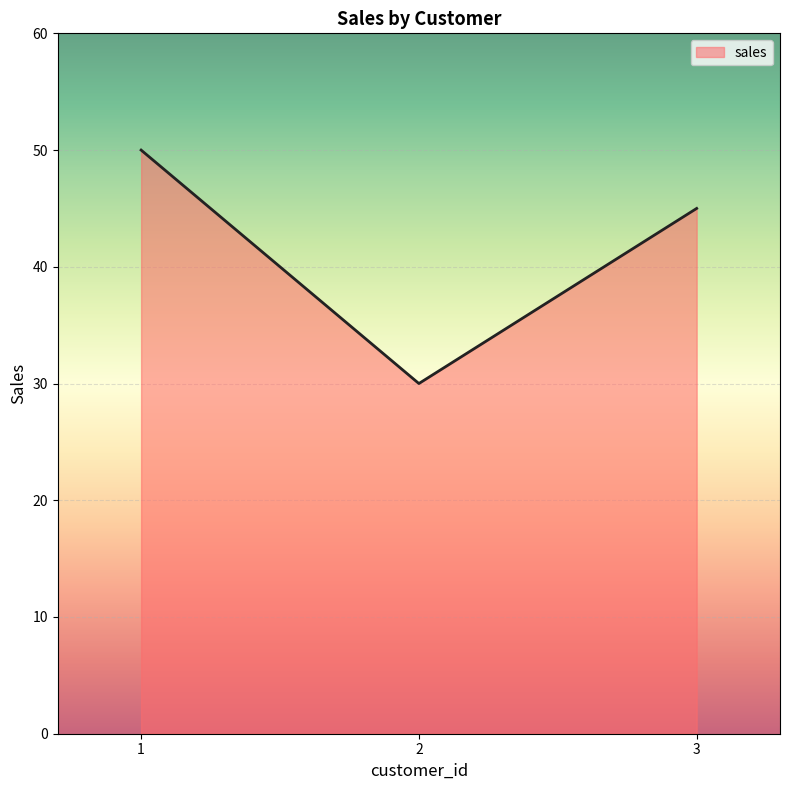

What is the maximum value shown in the chart?

50